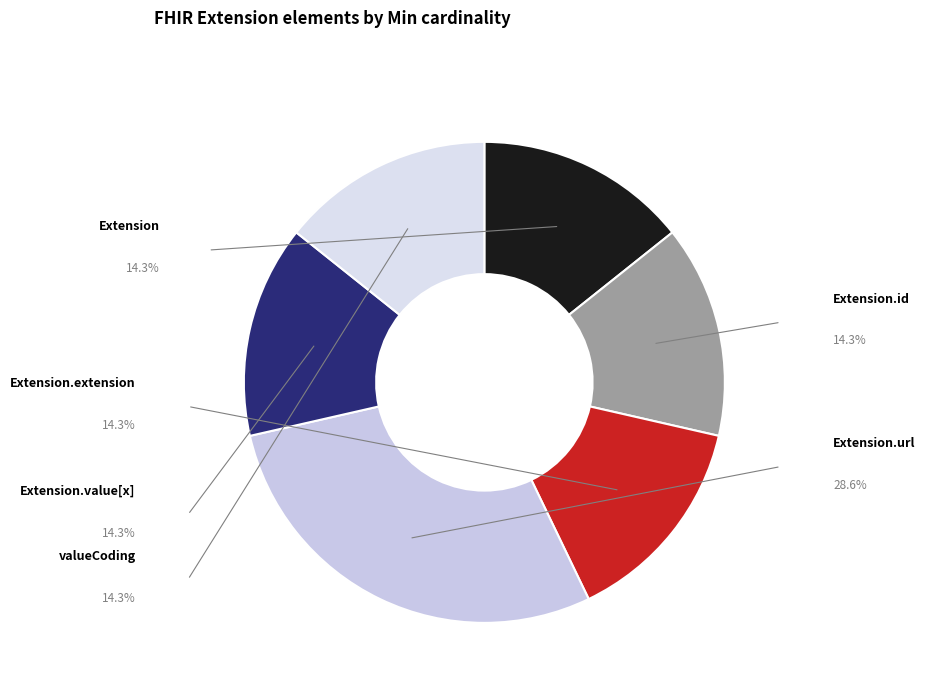

How many segments does this pie chart have?

6